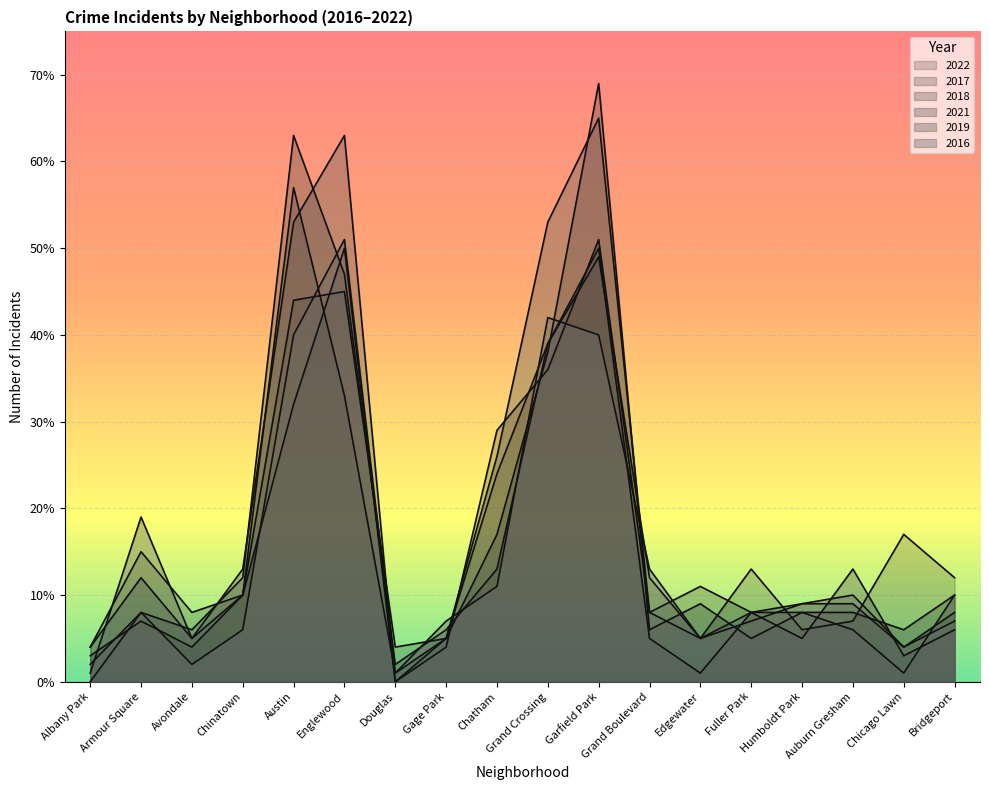

Reading right to left, what are all the values shown in this chart?

2022: Bridgeport=12	Chicago Lawn=17	Auburn Gresham=7	Humboldt Park=6	Fuller Park=13	Edgewater=5	Grand Boulevard=12	Garfield Park=49	Grand Crossing=39	Chatham=24	Gage Park=5	Douglas=4	Englewood=45	Austin=44	Chinatown=10	Avondale=8	Armour Square=15	Albany Park=4
2017: Bridgeport=8	Chicago Lawn=4	Auburn Gresham=9	Humboldt Park=9	Fuller Park=8	Edgewater=11	Grand Boulevard=8	Garfield Park=51	Grand Crossing=36	Chatham=29	Gage Park=4	Douglas=0	Englewood=50	Austin=32	Chinatown=10	Avondale=4	Armour Square=7	Albany Park=3
2018: Bridgeport=10	Chicago Lawn=6	Auburn Gresham=8	Humboldt Park=8	Fuller Park=5	Edgewater=9	Grand Boulevard=6	Garfield Park=69	Grand Crossing=38	Chatham=17	Gage Park=5	Douglas=1	Englewood=33	Austin=57	Chinatown=10	Avondale=5	Armour Square=12	Albany Park=4
2021: Bridgeport=6	Chicago Lawn=3	Auburn Gresham=13	Humboldt Park=5	Fuller Park=8	Edgewater=1	Grand Boulevard=5	Garfield Park=50	Grand Crossing=39	Chatham=13	Gage Park=6	Douglas=2	Englewood=47	Austin=63	Chinatown=12	Avondale=6	Armour Square=8	Albany Park=0
2019: Bridgeport=10	Chicago Lawn=1	Auburn Gresham=6	Humboldt Park=8	Fuller Park=8	Edgewater=5	Grand Boulevard=8	Garfield Park=65	Grand Crossing=53	Chatham=26	Gage Park=5	Douglas=0	Englewood=63	Austin=53	Chinatown=13	Avondale=5	Armour Square=19	Albany Park=1
2016: Bridgeport=7	Chicago Lawn=4	Auburn Gresham=10	Humboldt Park=9	Fuller Park=7	Edgewater=5	Grand Boulevard=13	Garfield Park=40	Grand Crossing=42	Chatham=11	Gage Park=7	Douglas=1	Englewood=51	Austin=40	Chinatown=6	Avondale=2	Armour Square=8	Albany Park=2